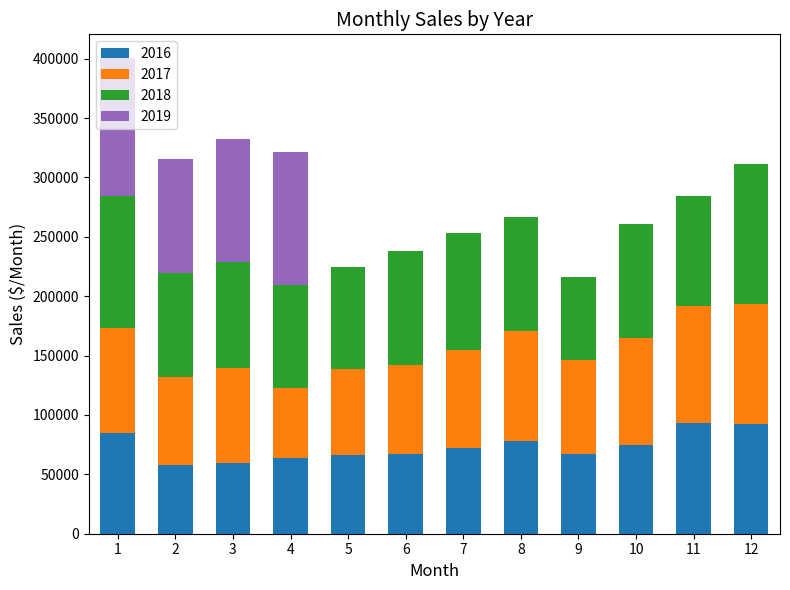

What is the total value across all series at 4?

321193.7